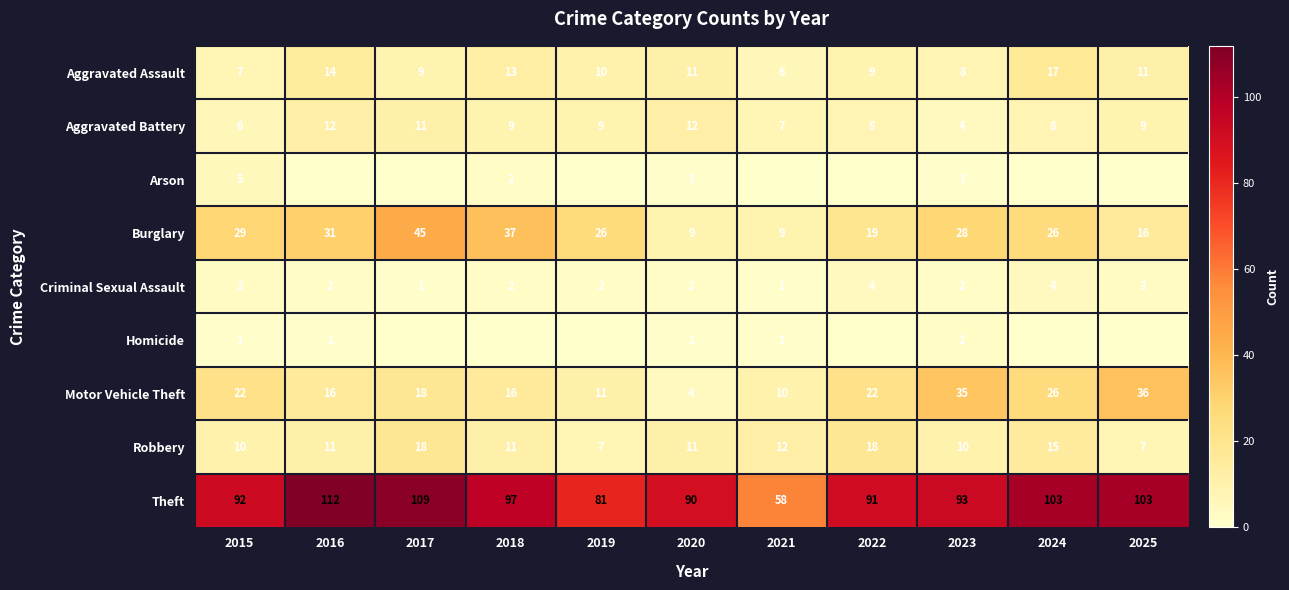

What is the approximate value of Robbery at 2018, to the nearest 5?

10